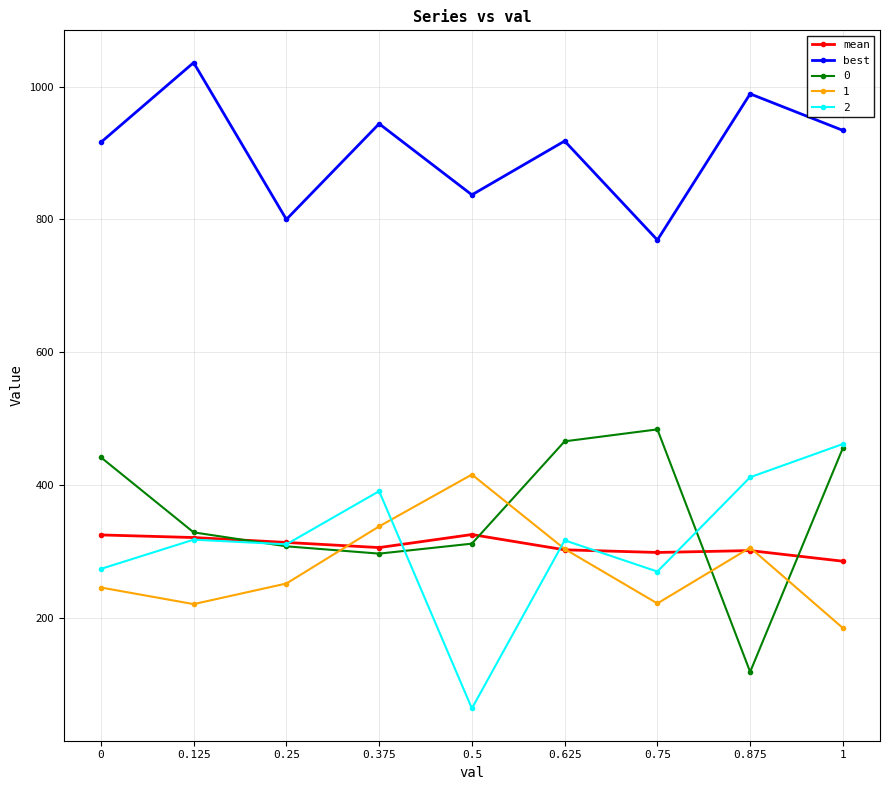

Which series has the widest spread of values?

2